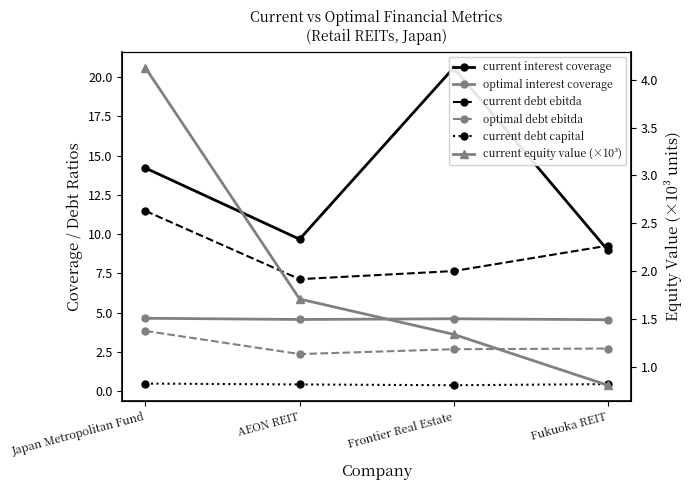

What is the average value of the optimal interest coverage series?

4.6